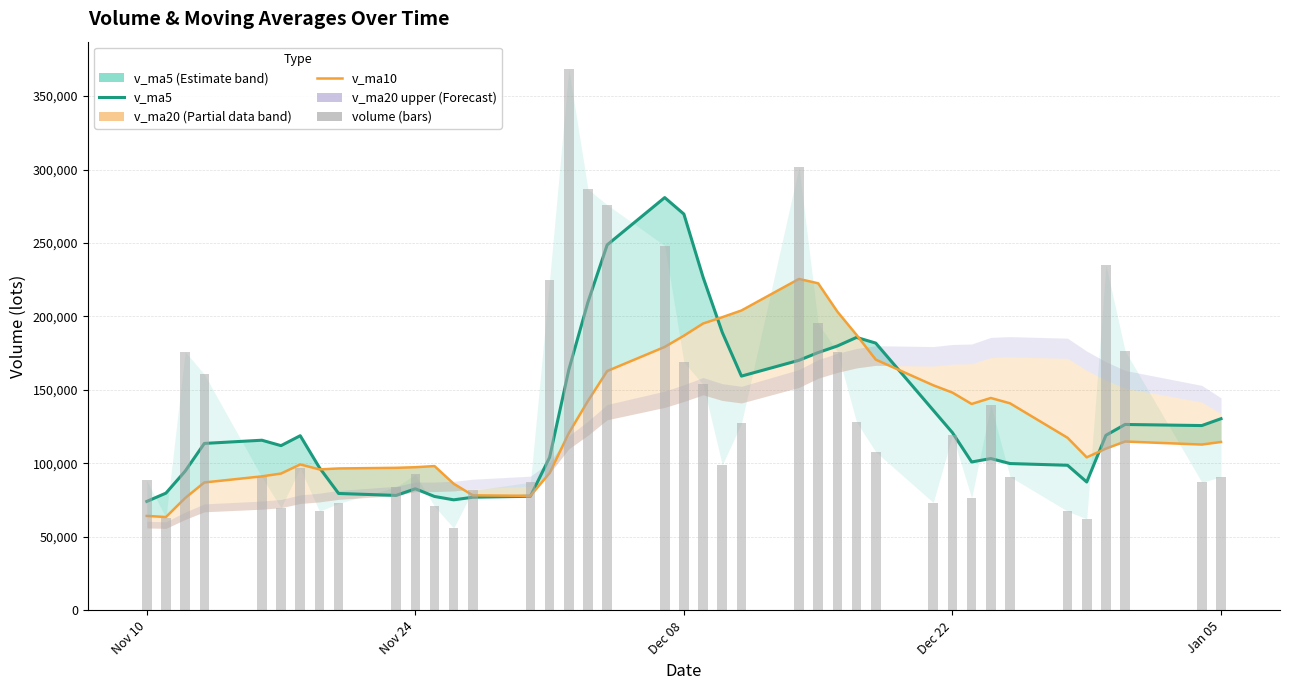

Is the value of v_ma5 at 11 greater than the value of v_ma10_line at 33?

No